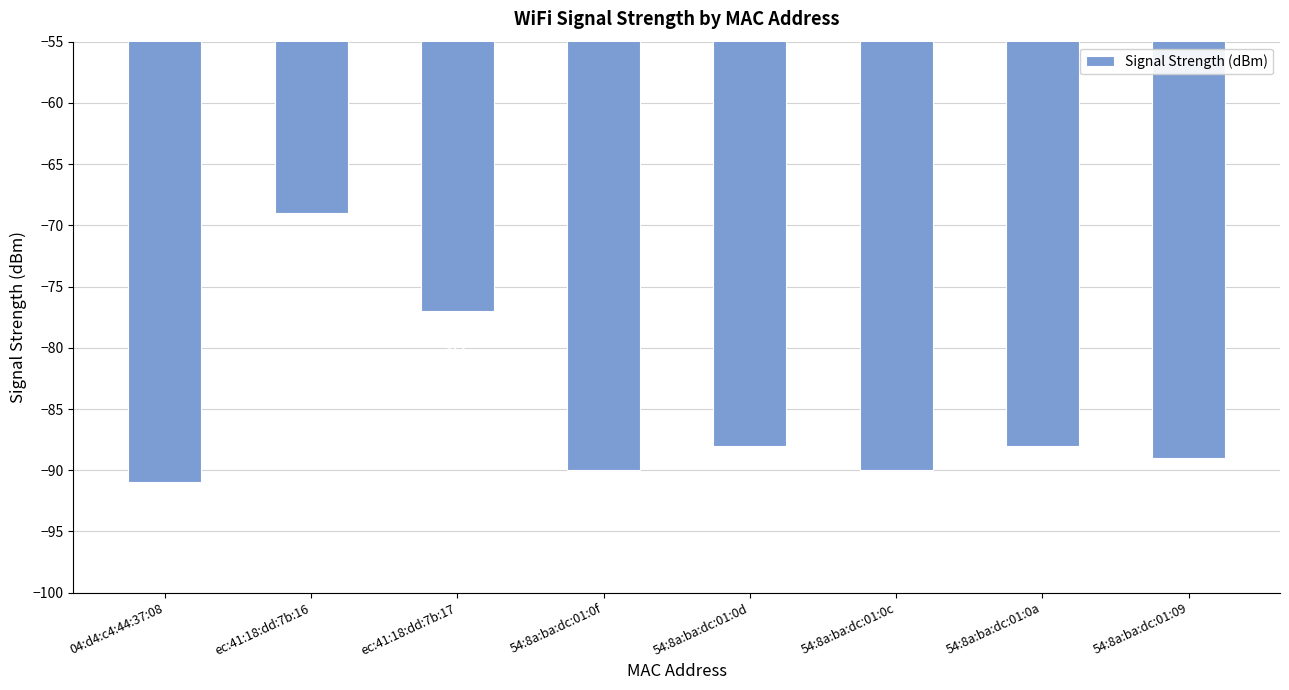

At which label is the value closest to -80?

ec:41:18:dd:7b:17